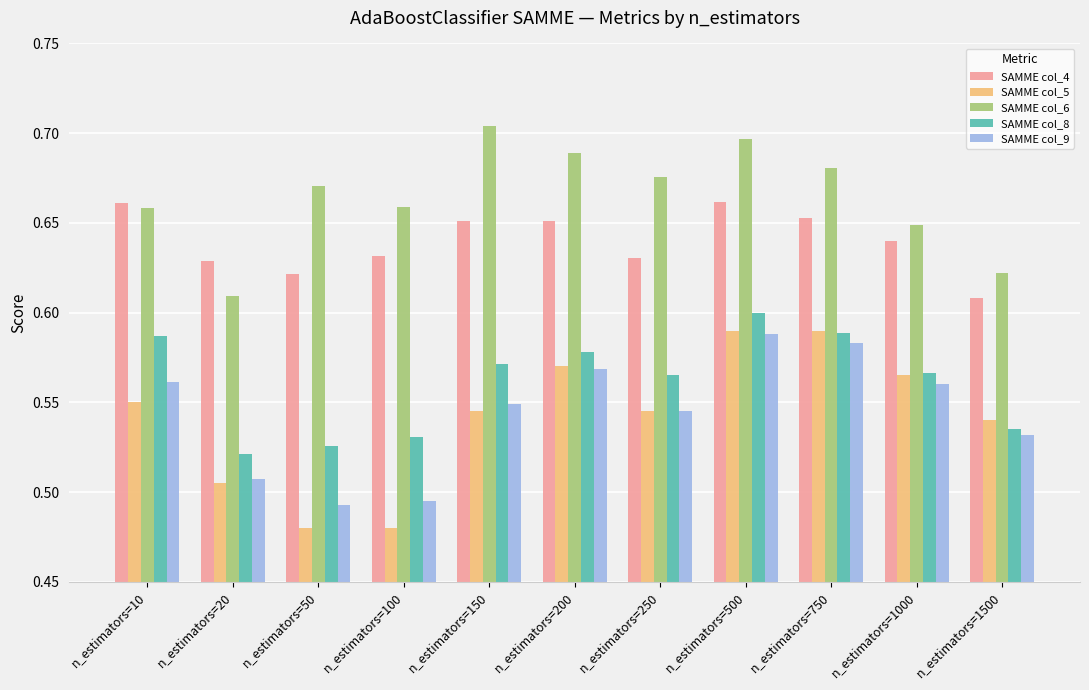

Is the value of SAMME col_4 at n_estimators=100 greater than the value of SAMME col_6 at n_estimators=200?

No